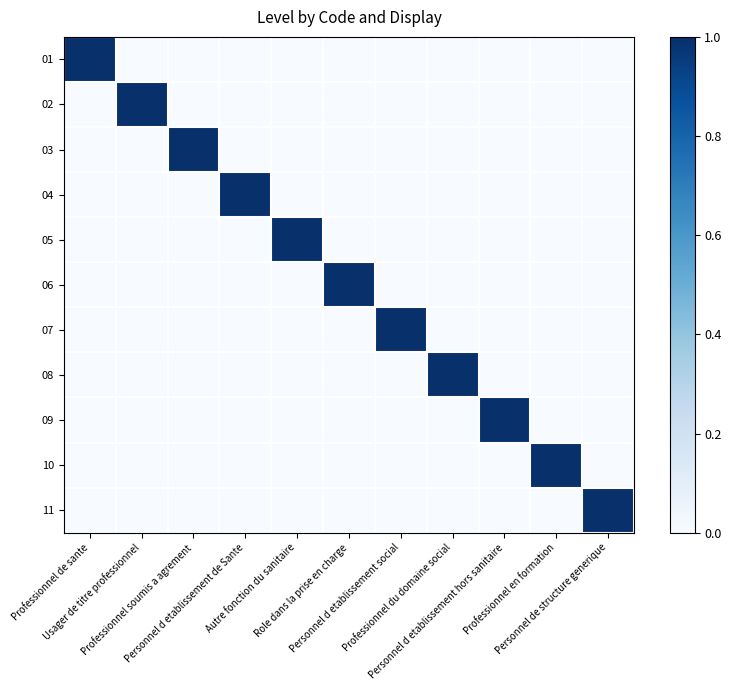

Which series has the largest range (max minus min)?

01